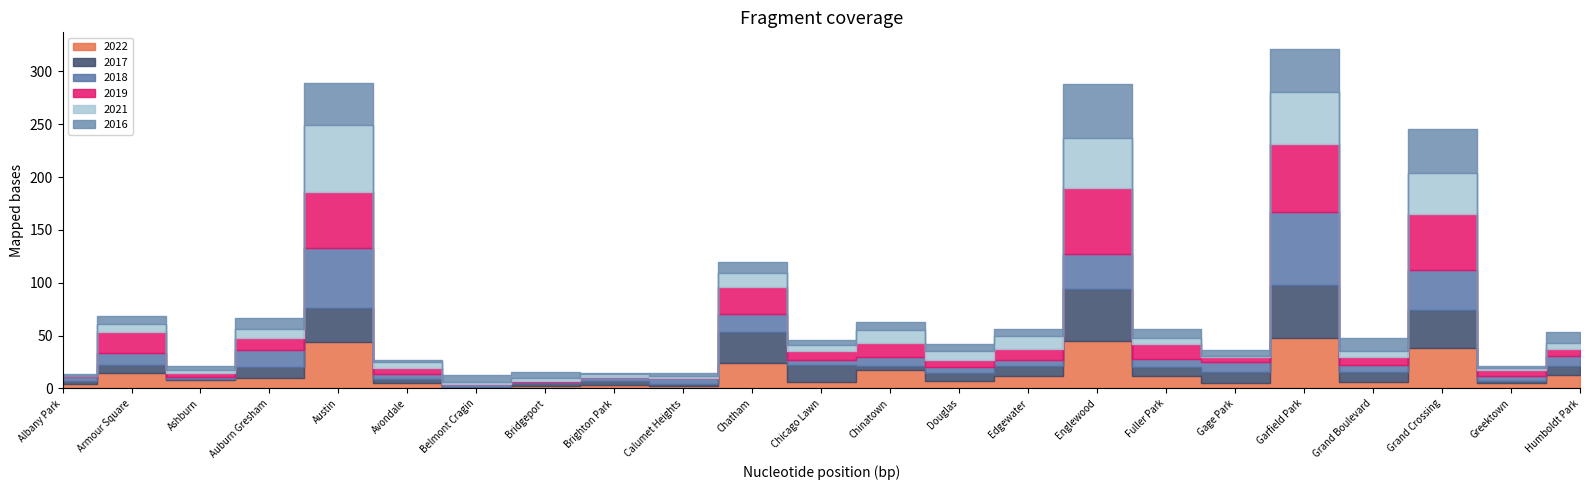

What is the label of the 22nd point from the left?

Greektown